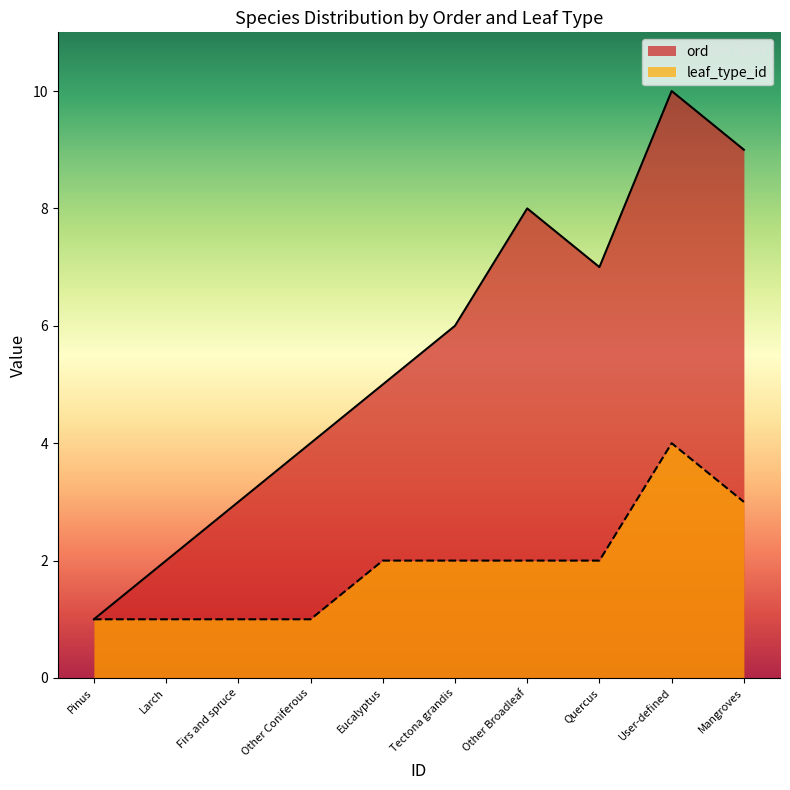

True or false: leaf_type_id and ord intersect in this chart.

False